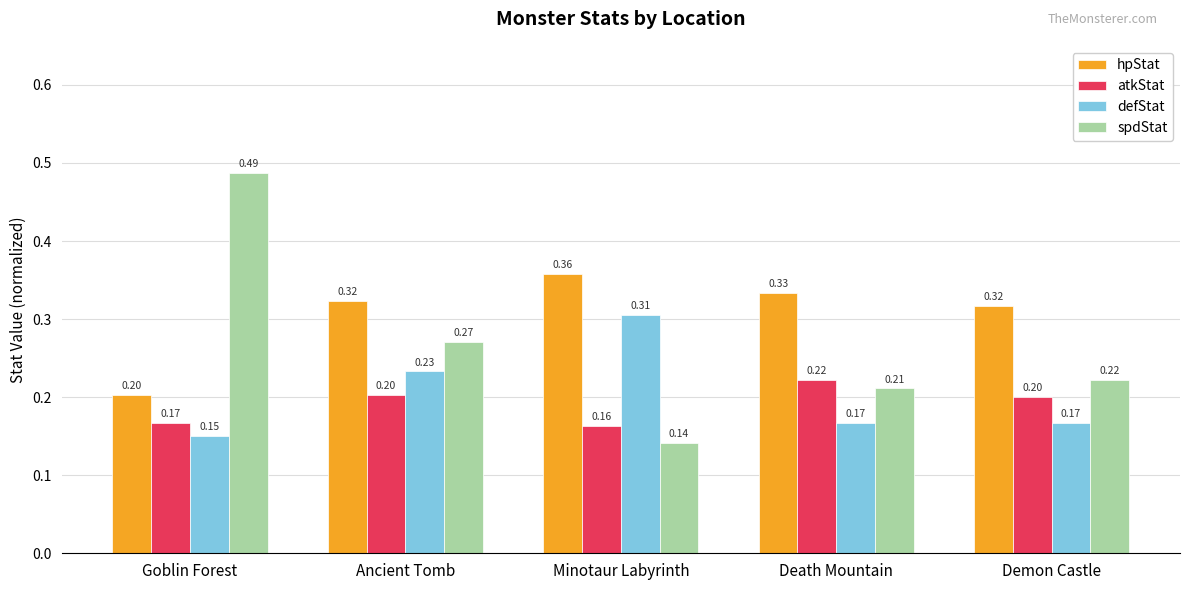

What is the total value across all series at Goblin Forest?

1.0